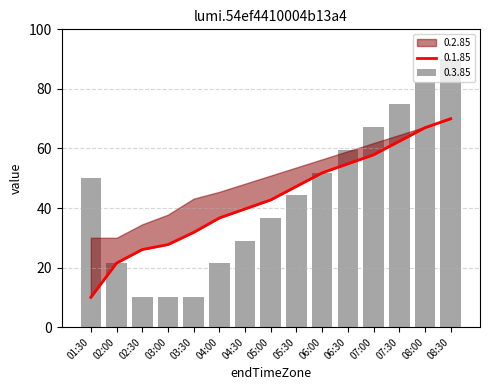

What position from the right is 06:30?

5